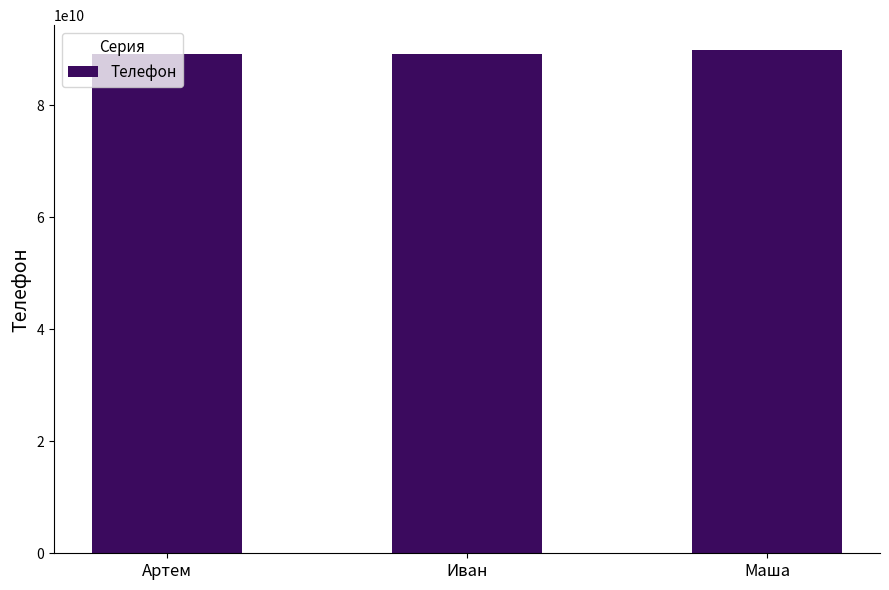

What is the difference between the maximum and minimum values?

696420314